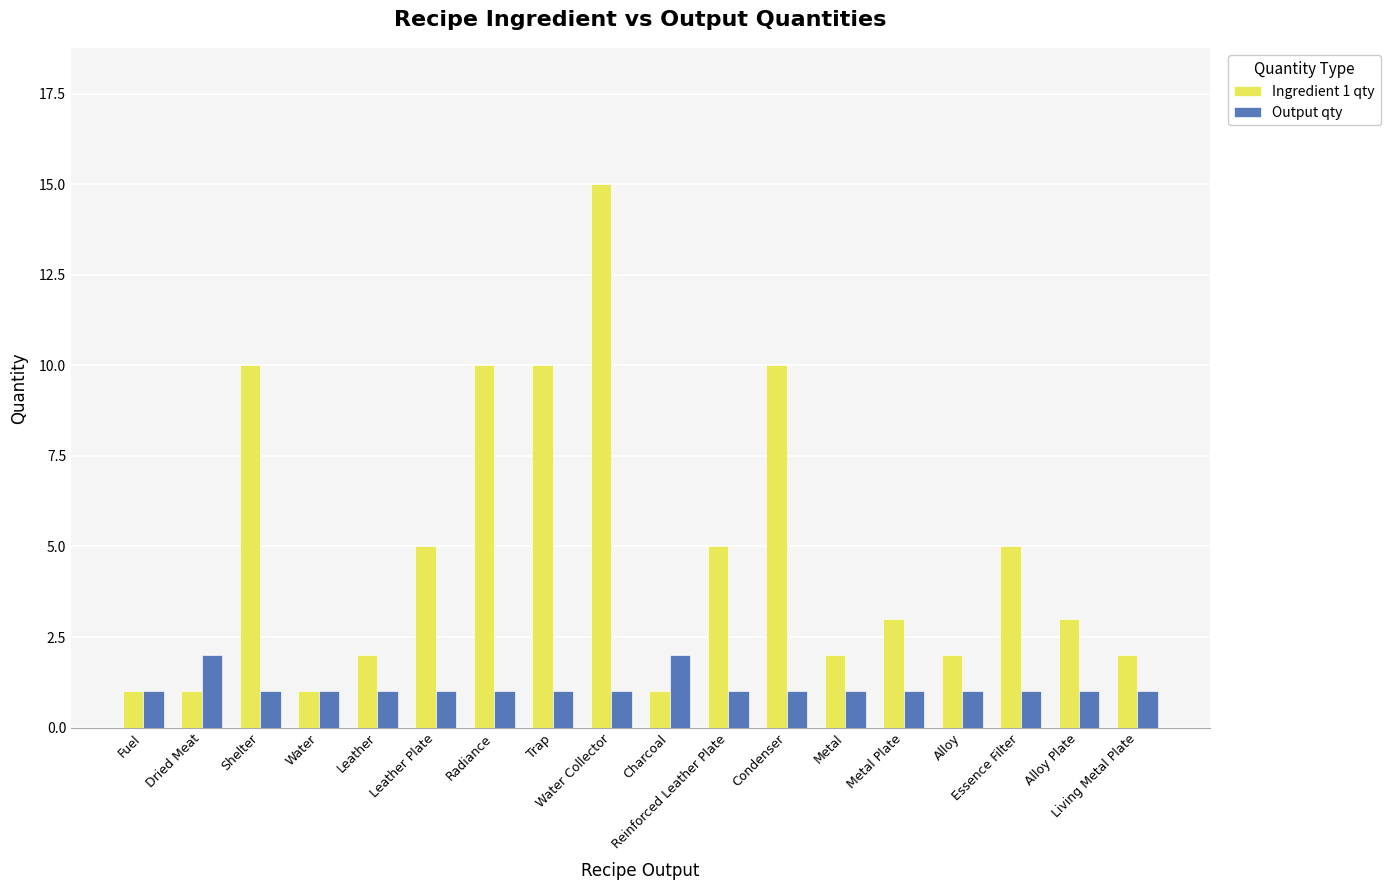

True or false: Output qty has a value of 1 at Alloy.

True